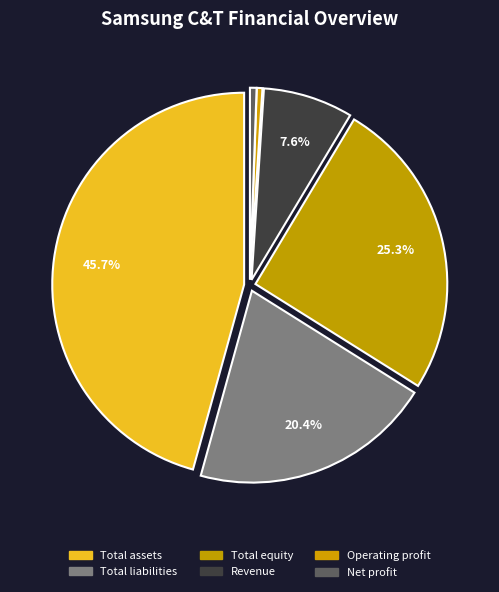

To the nearest percent, what is the average slice percentage?

17%